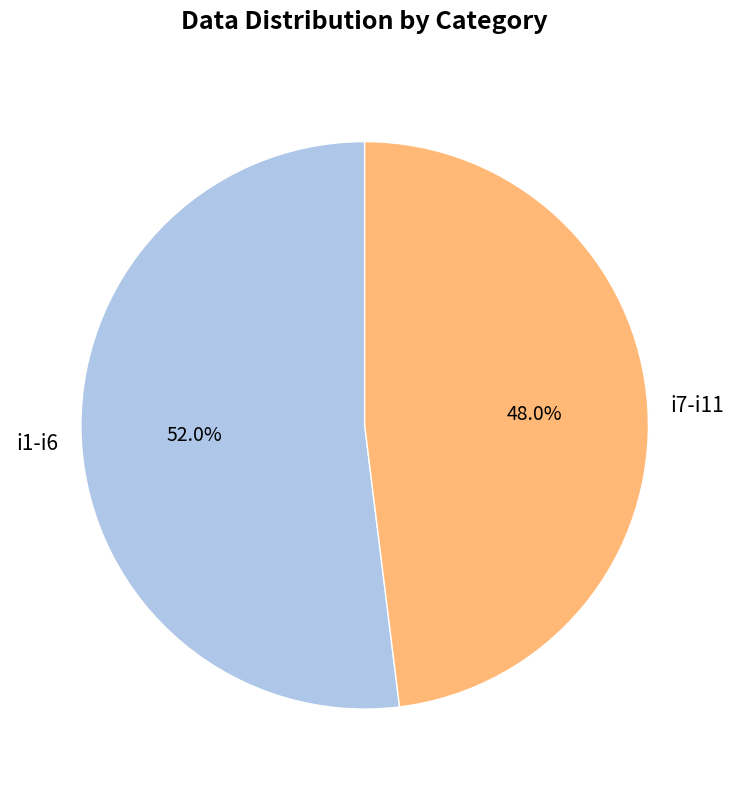

What is the total percentage of i1-i6 and i7-i11?

100.0%